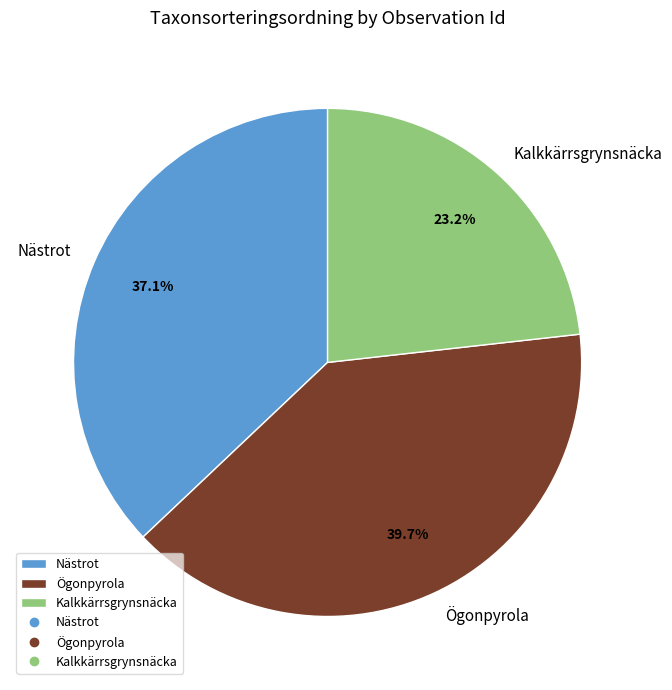

Which category has the smallest portion of the pie?

Kalkkärrsgrynsnäcka